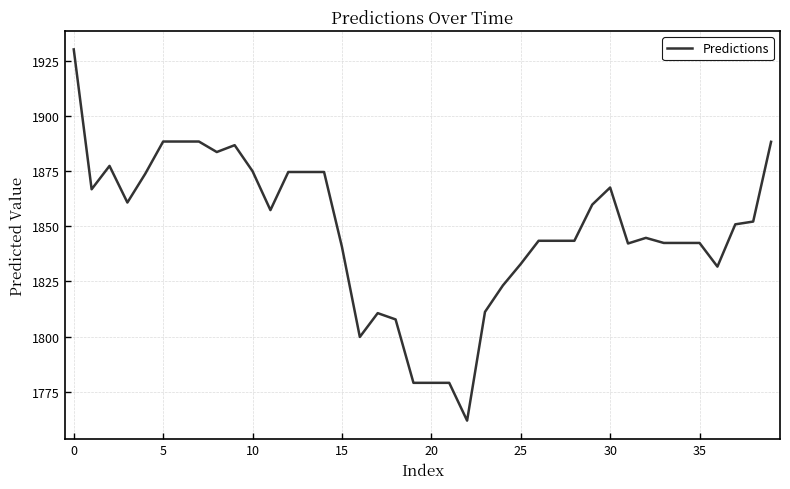

What is the difference between the maximum and minimum values?

168.0